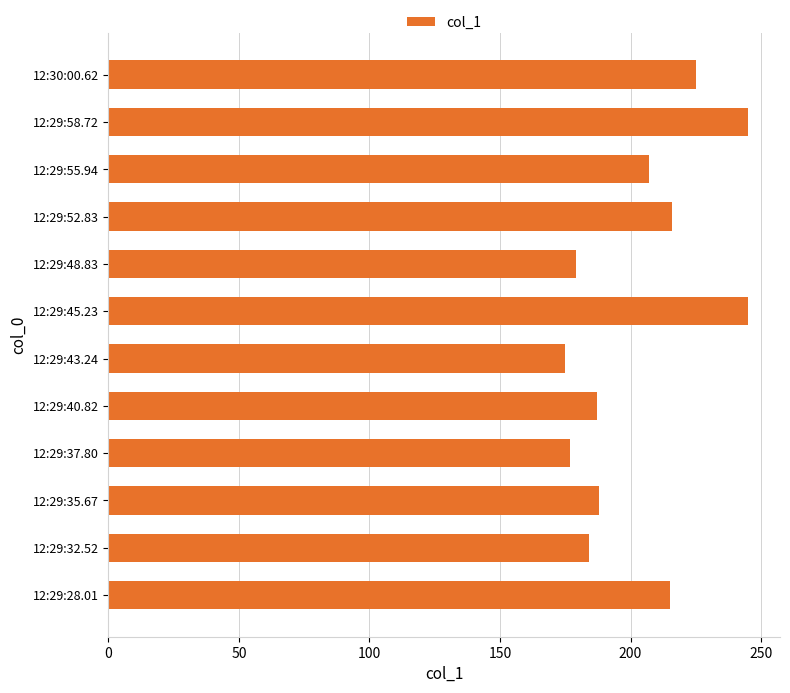

What is the ratio of the value at 12:29:32.52 to the value at 12:29:28.01?

0.9